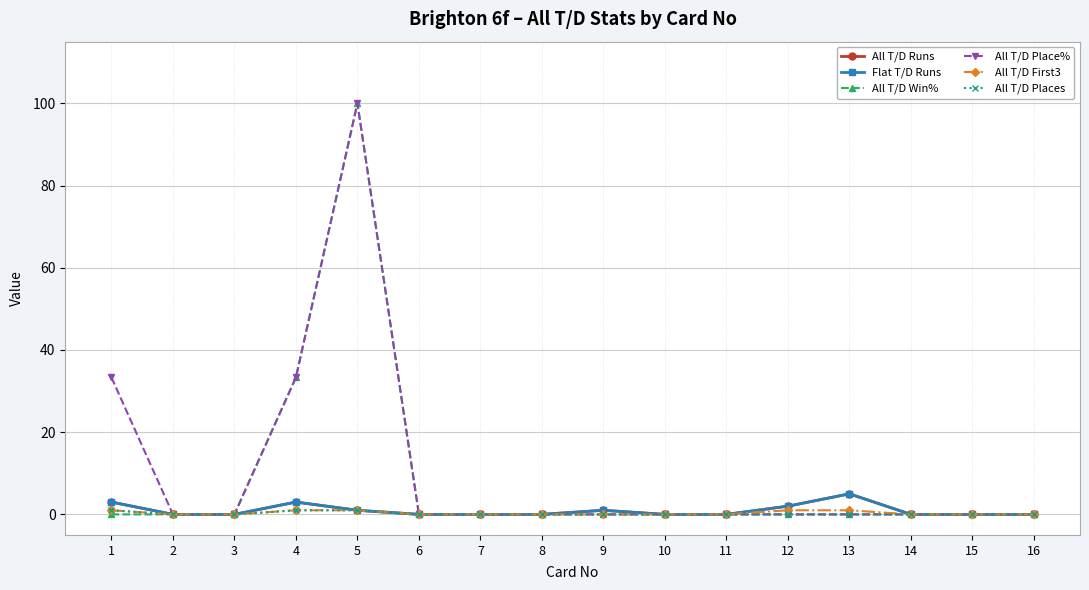

Does the chart have visible grid lines?

Yes